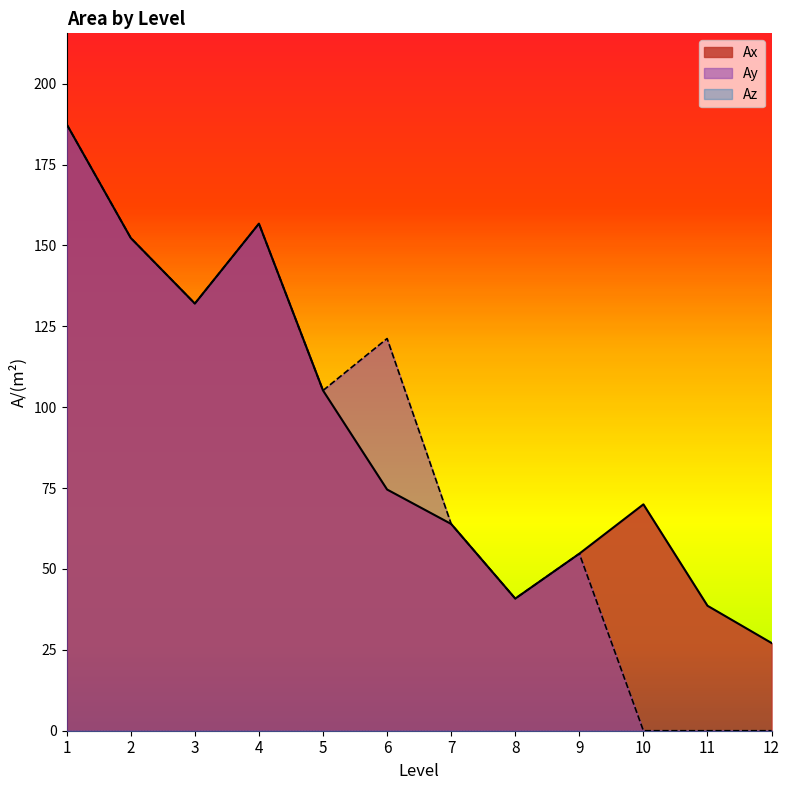

True or false: Ax and Ay intersect in this chart.

False